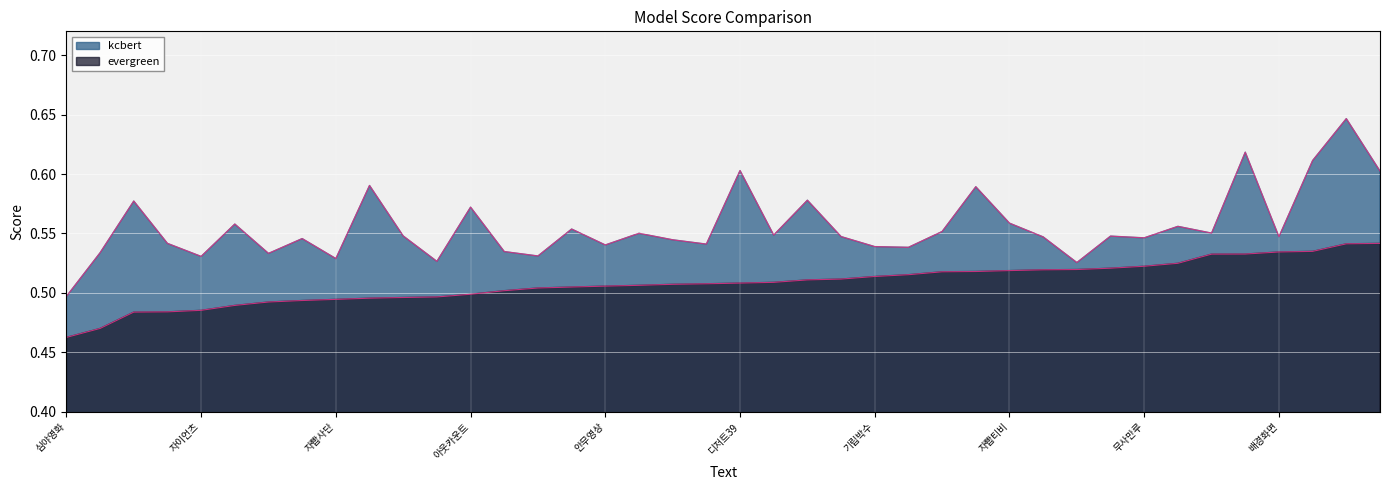

What is the total value across all series at 아웃카운트?

1.1